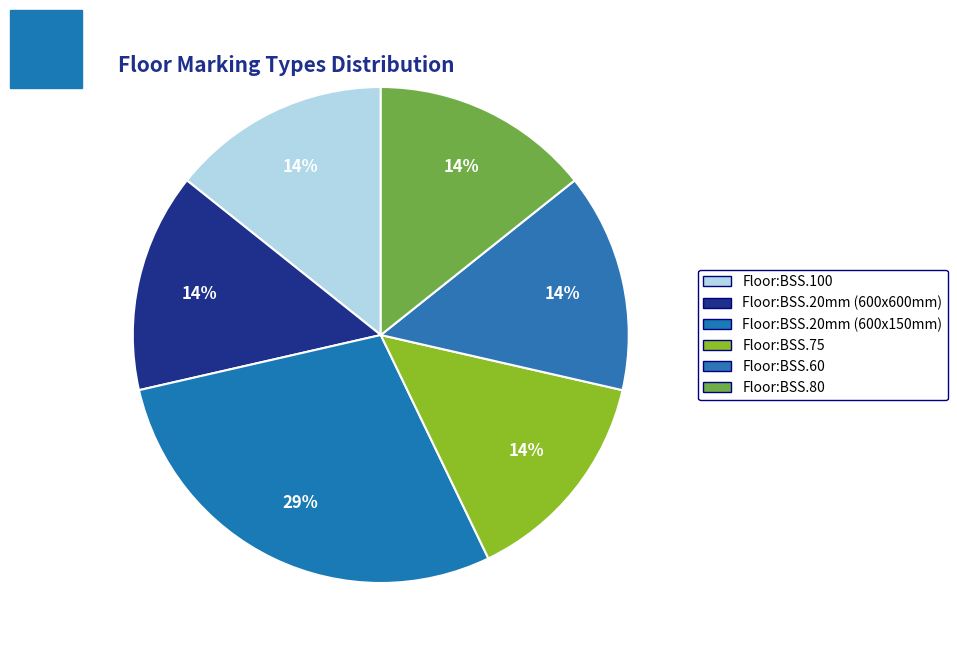

Count the number of slices in the pie.

6